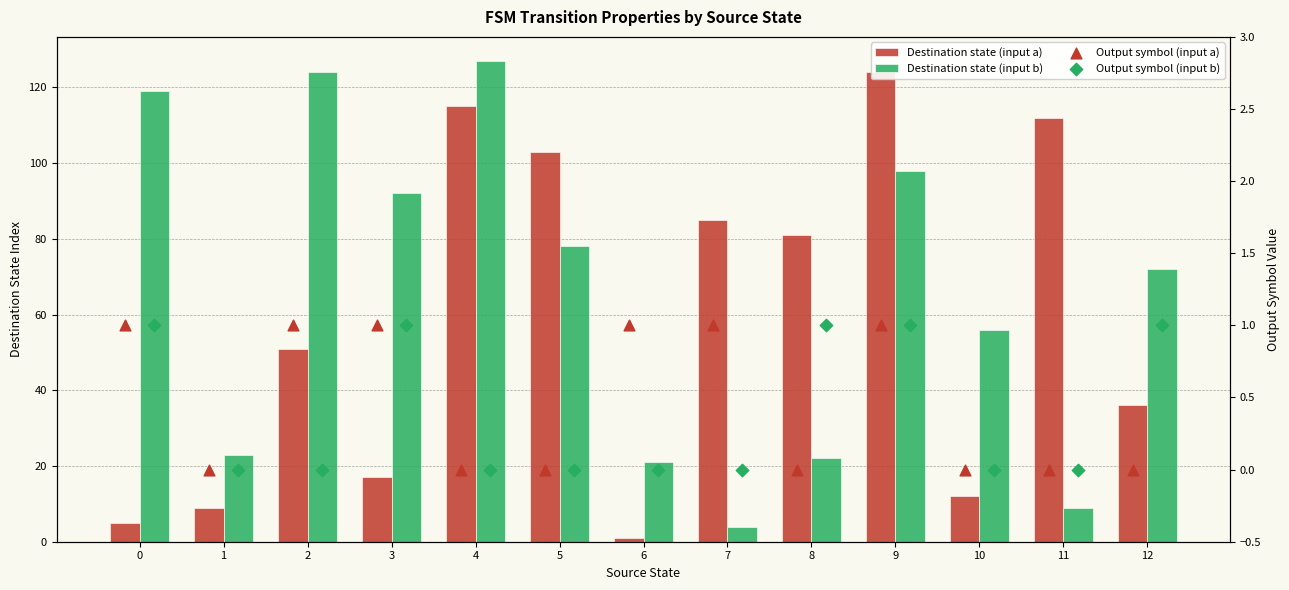

Which series has the largest total across all categories?

Destination state (input b)